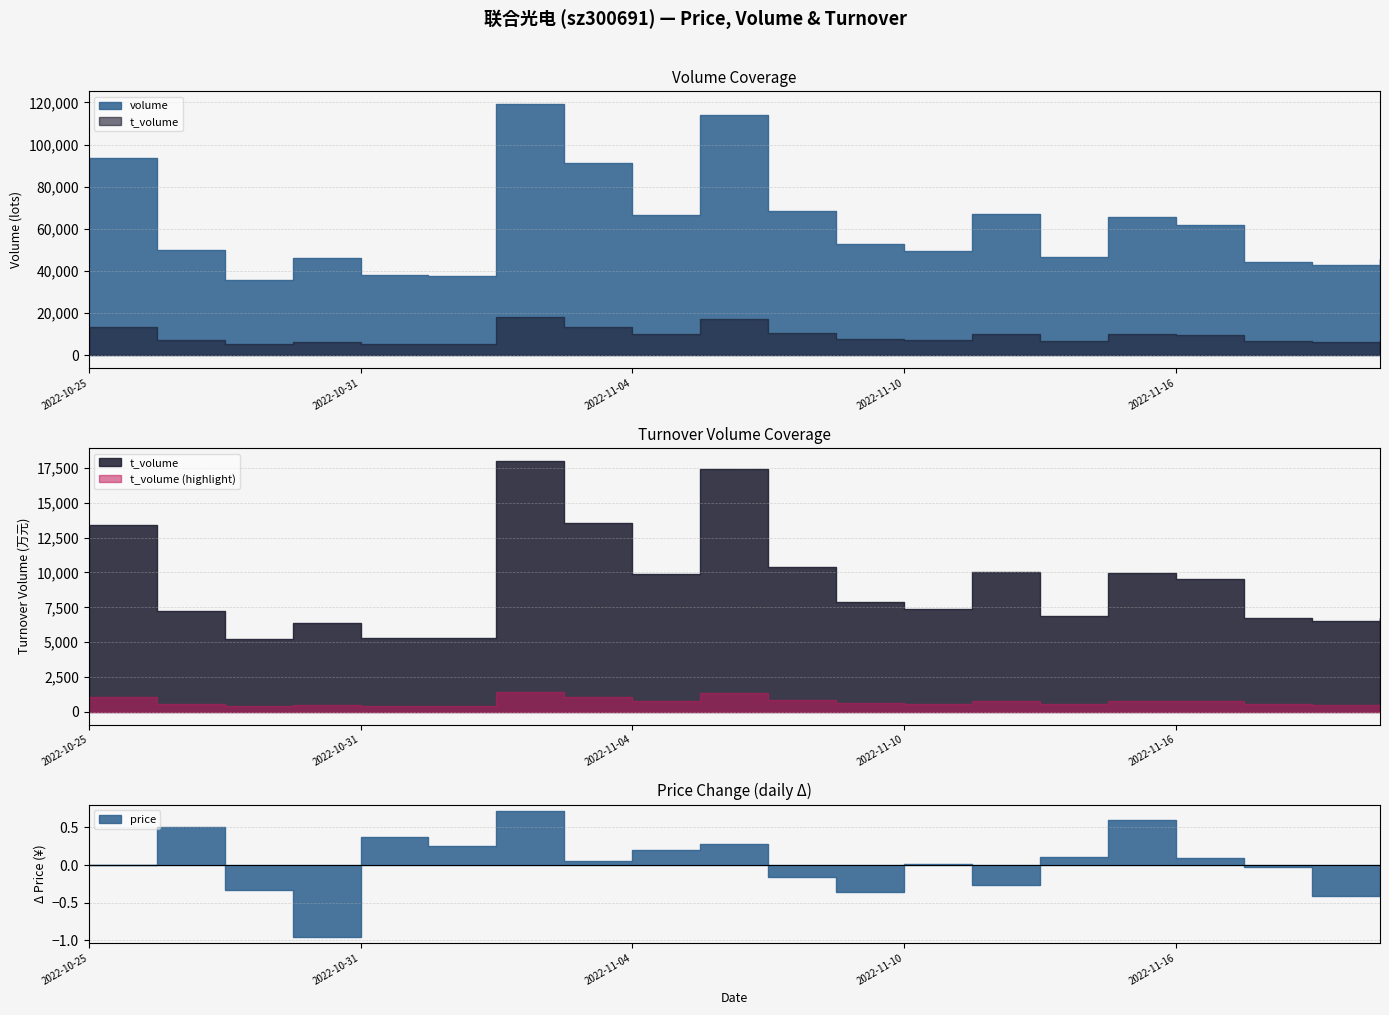

Rank the series by their maximum value, from highest to lowest.

volume, t_volume, price